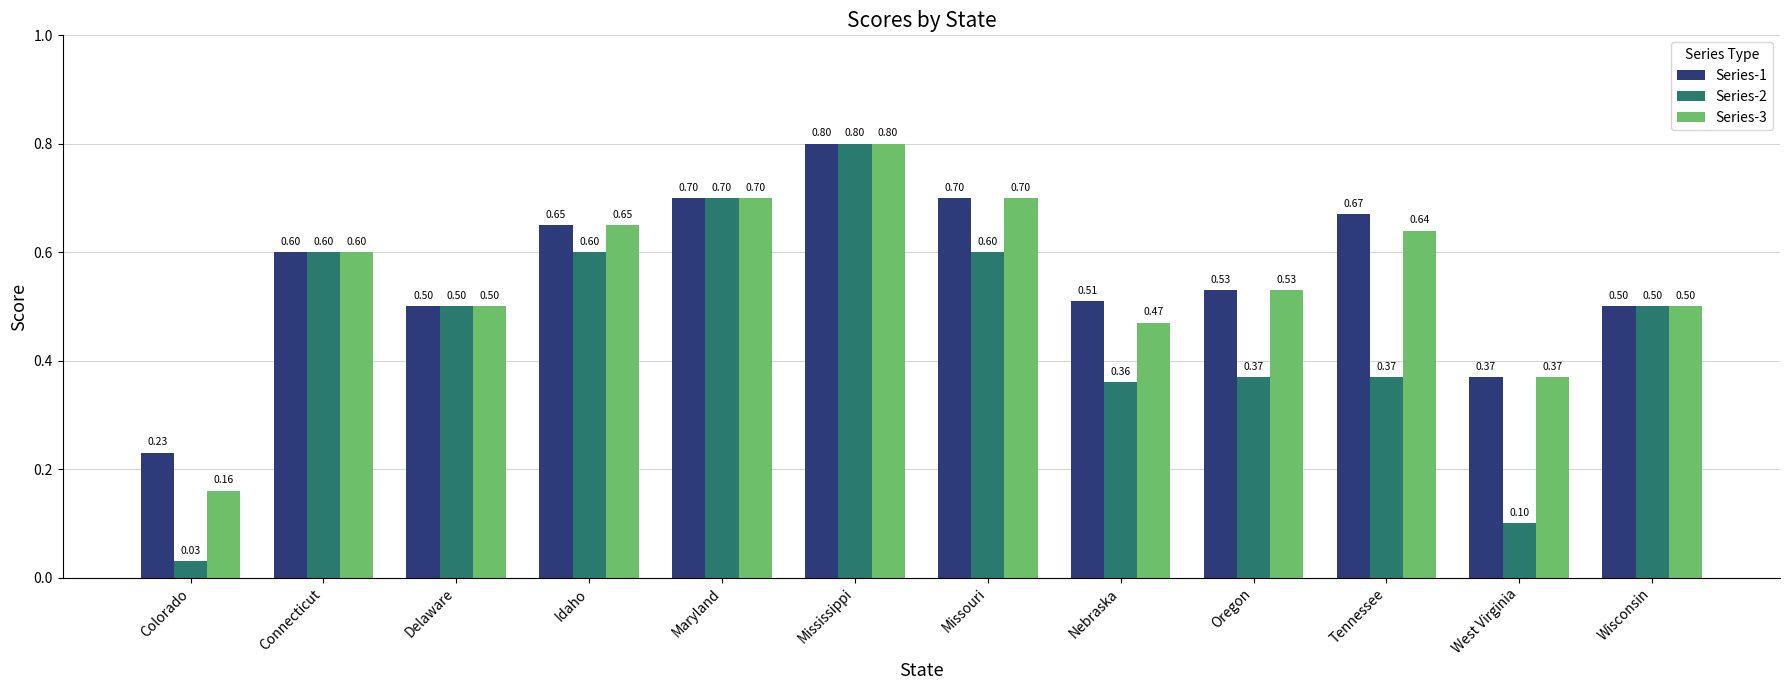

Is it true that Series-3 equals 0.9 at Oregon?

False